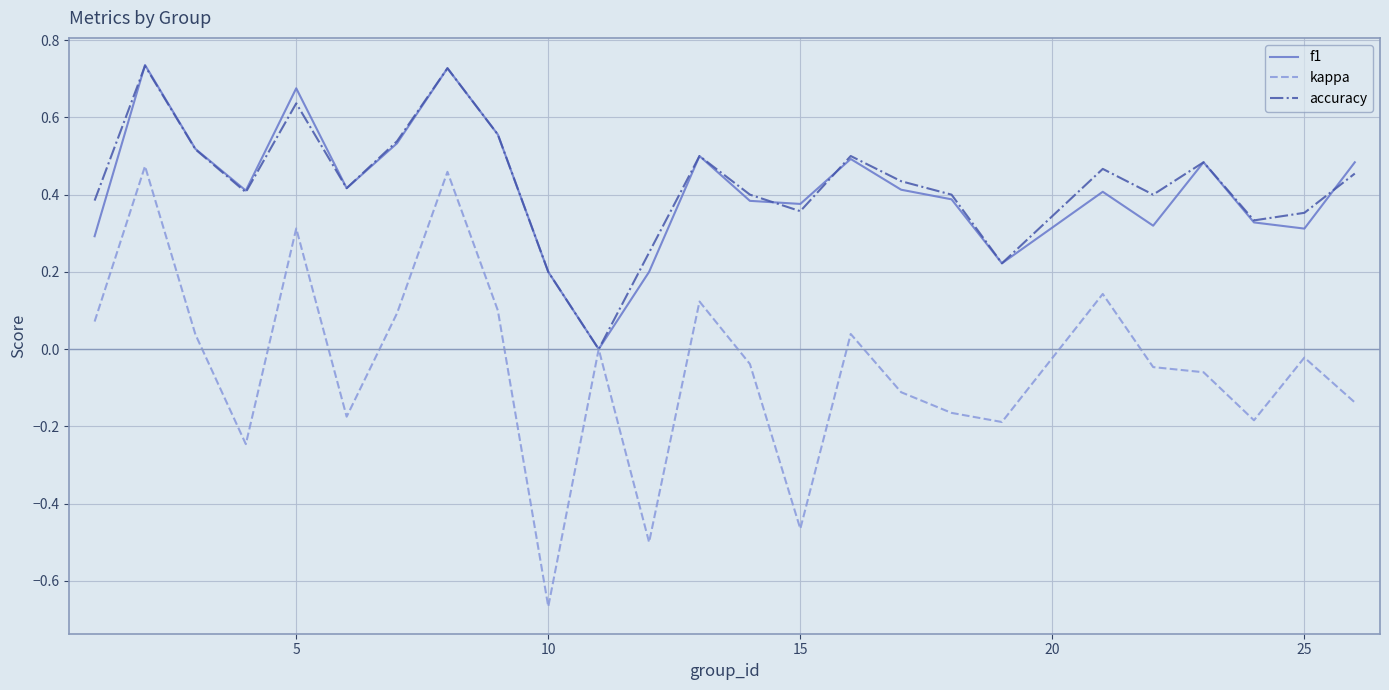

Does the chart display data point markers on the line(s)?

No